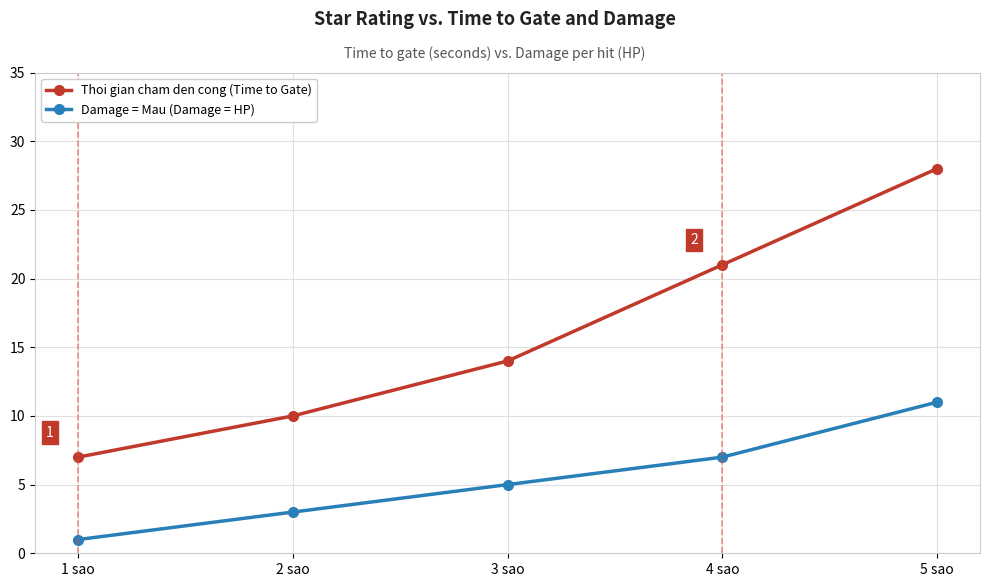

How many Damage = Mau (Damage = HP) values are between 3 and 7?

3